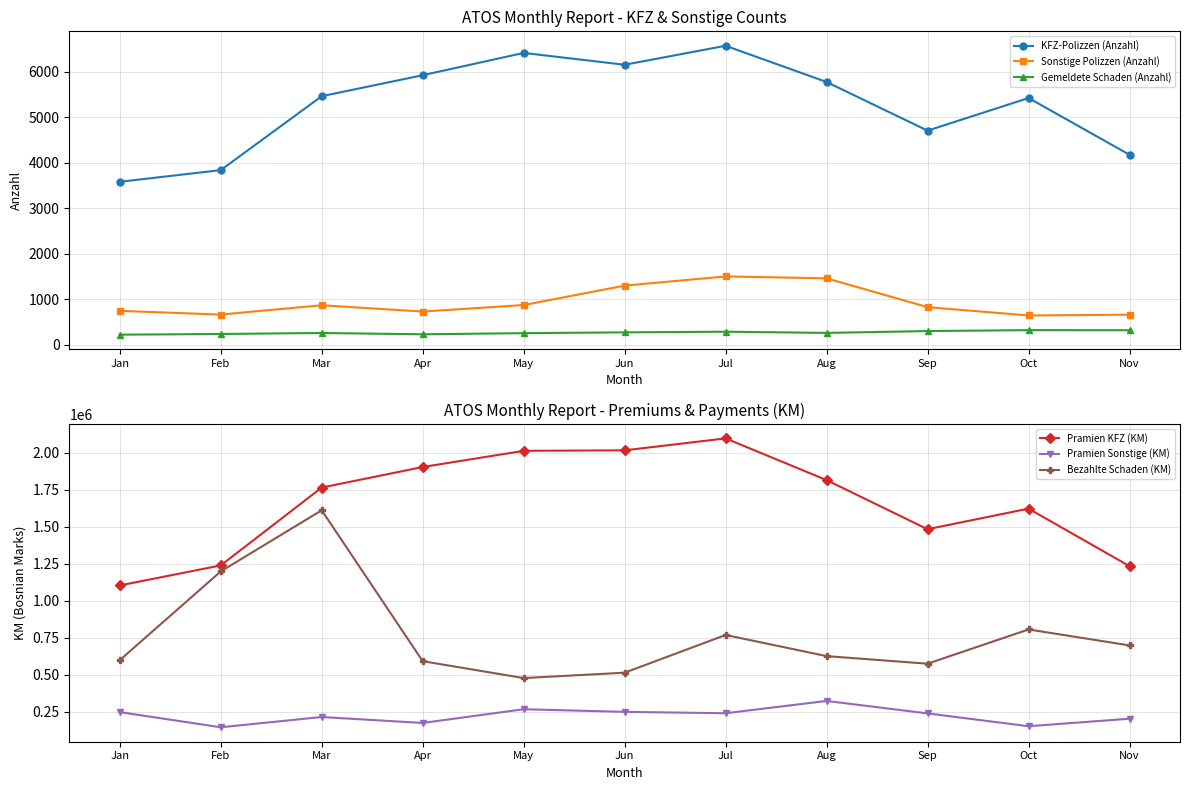

What is the total value across all series at Jul?

3113433.4